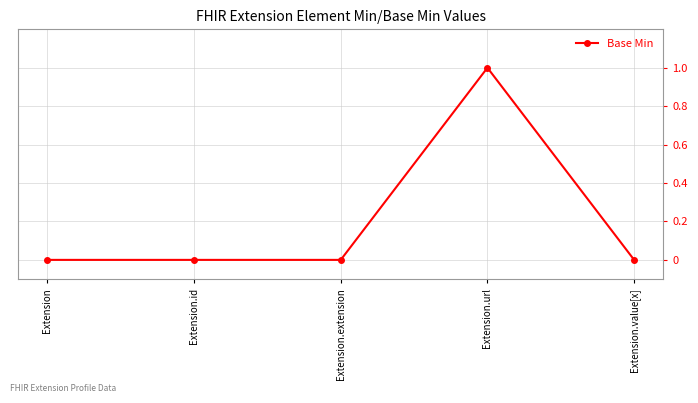

Reading left to right, what are all the values shown in this chart?

0	0	0	1	0